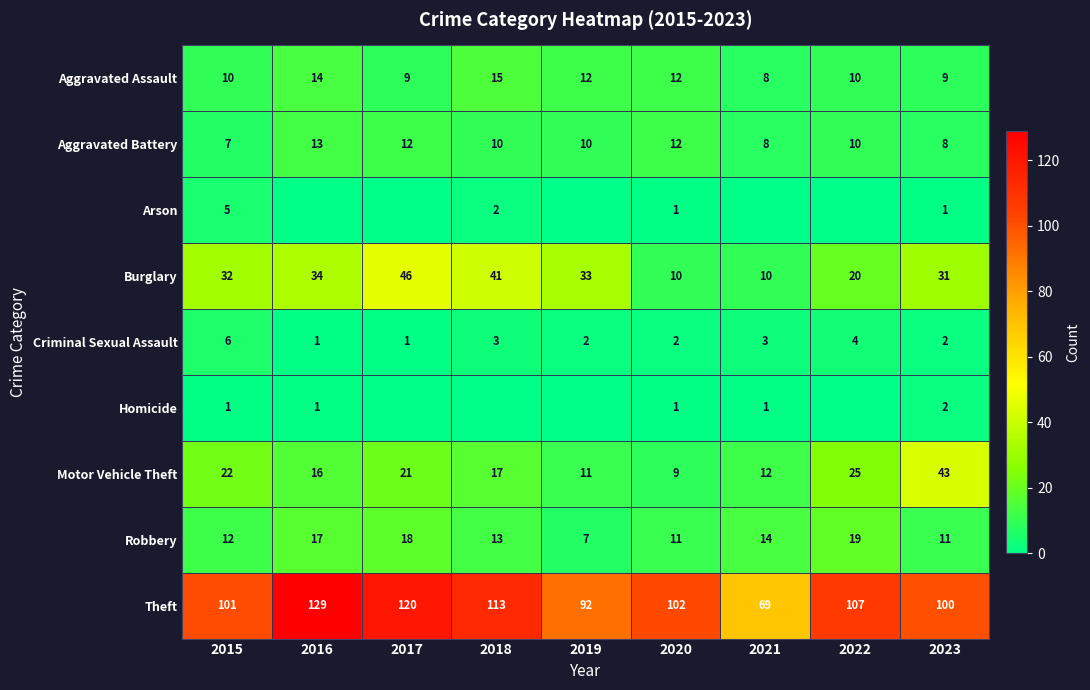

What is the highest value of the Theft series?

129